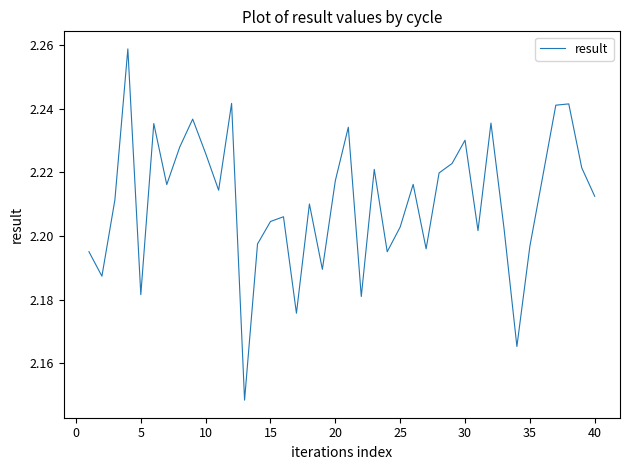

What is the value of the 26th point from the left?

2.2